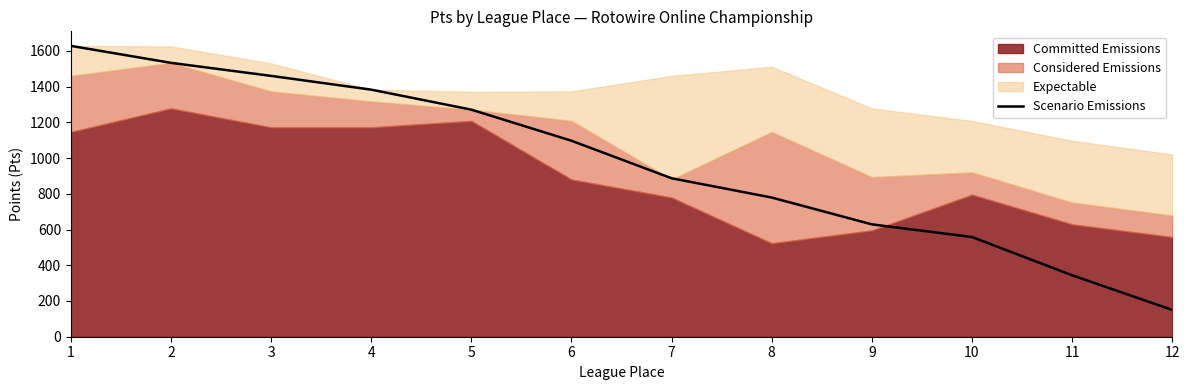

What is the difference between the maximum and minimum values?

1478